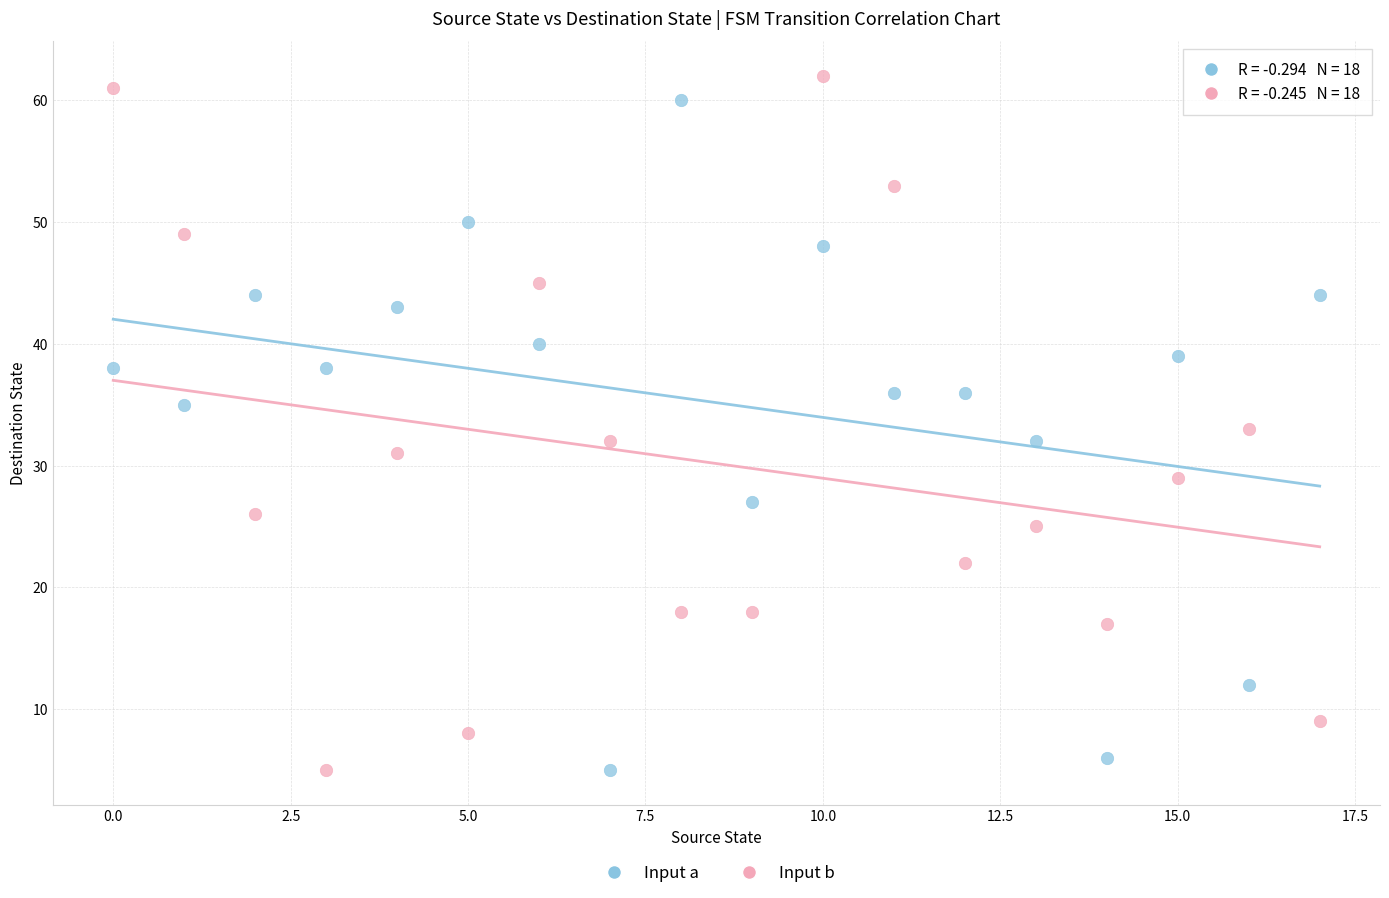

Across all data points, what is the range of Y values (max minus min)?

57